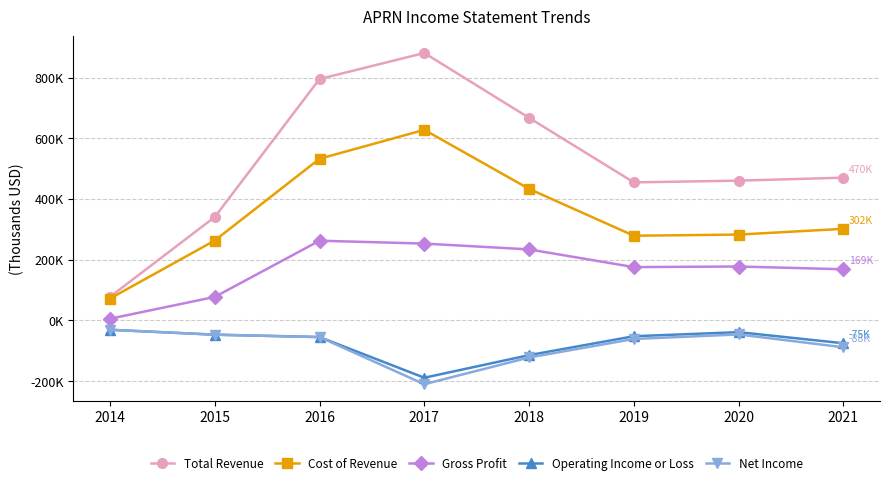

What is the smallest value displayed?

-210100